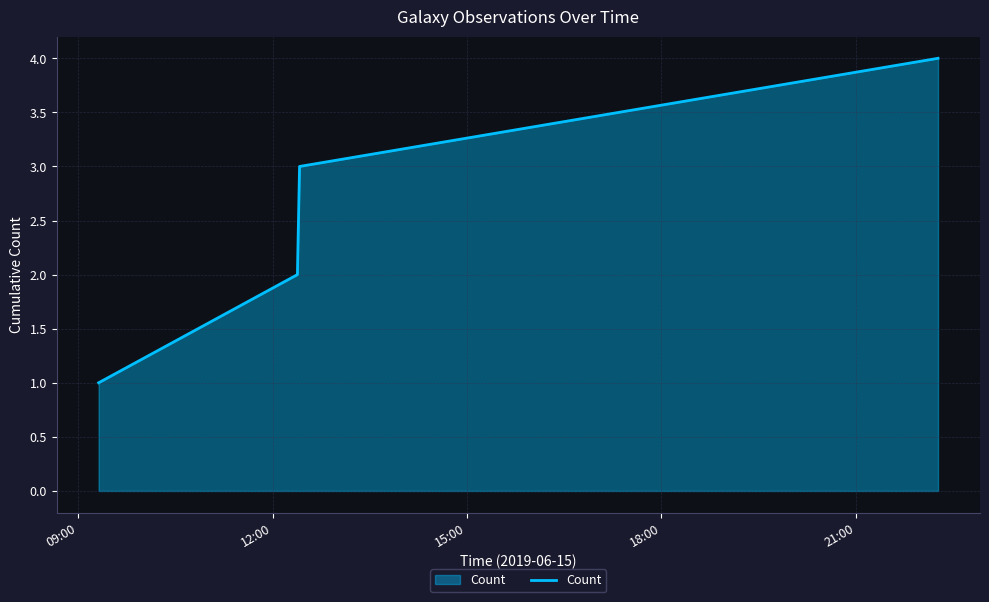

What is the sum of all values?

10